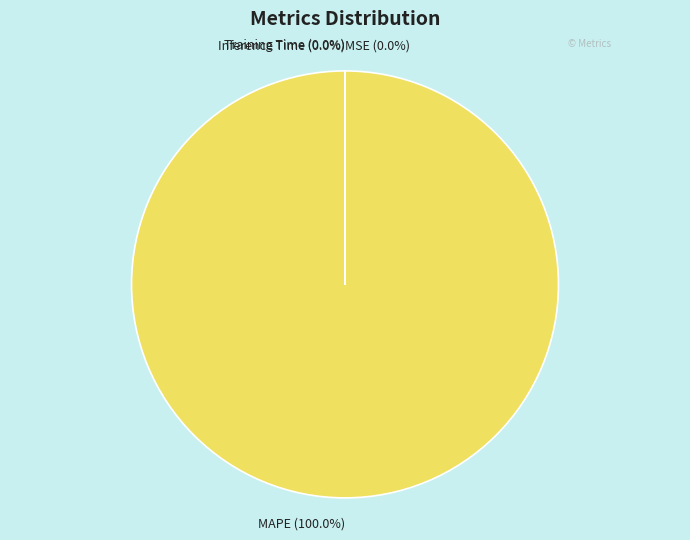

The Training Time slice represents 0% of the pie. True or false?

True